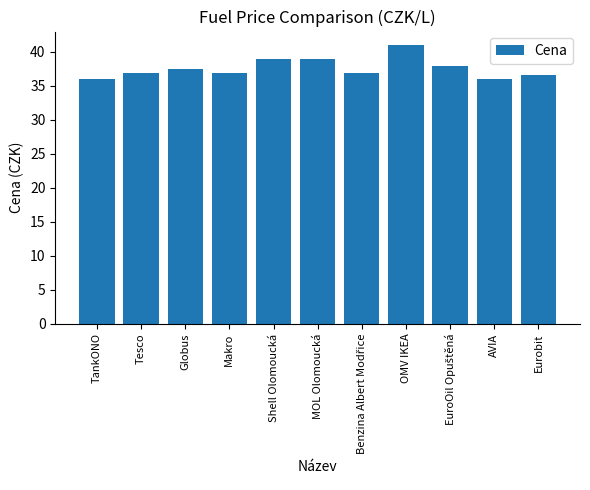

Which has a higher value, Eurobit or Shell Olomoucká?

Shell Olomoucká